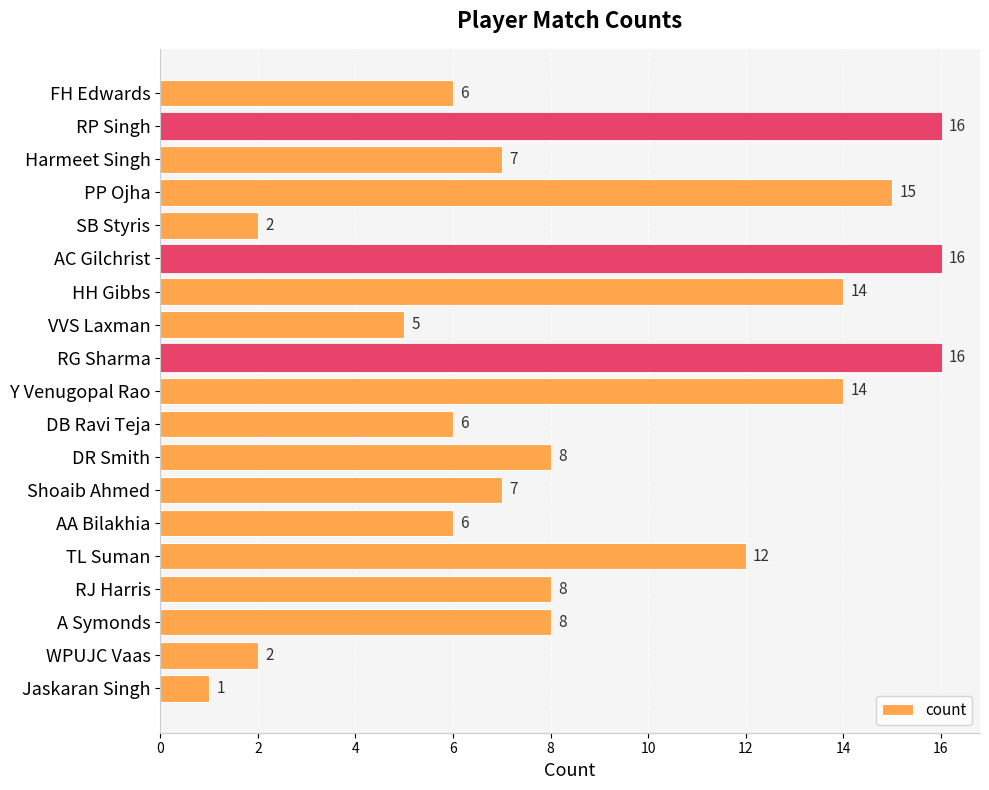

How many bars are there in total?

19